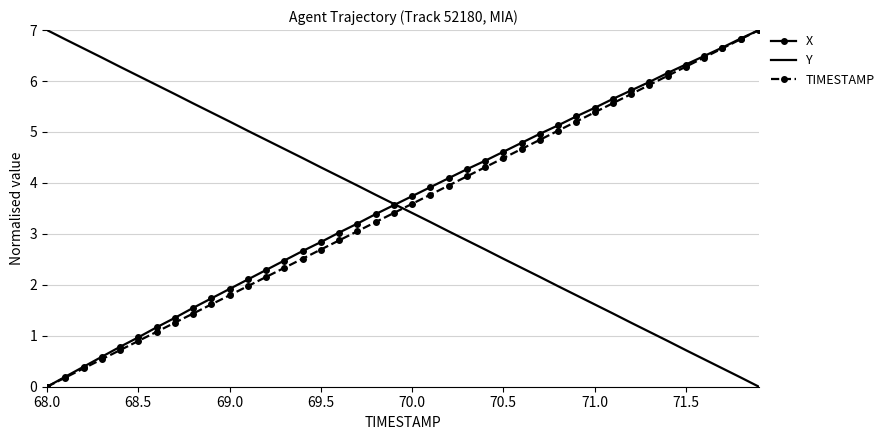

After their last crossing, which series has the higher values: TIMESTAMP or Y?

TIMESTAMP